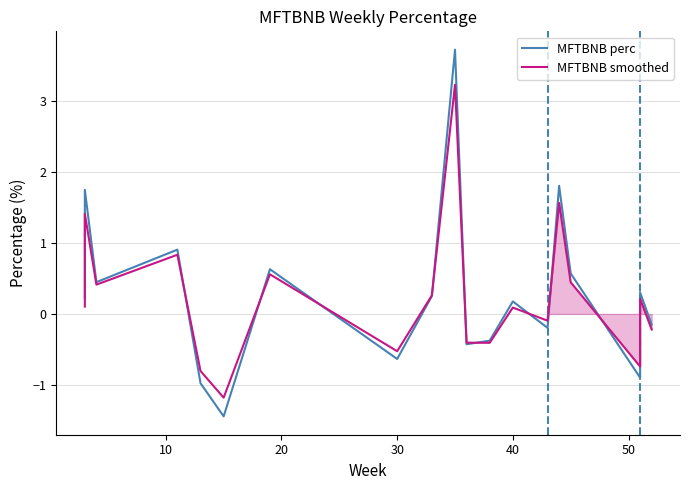

What is the value of the MFTBNB perc point at the 14th from the left?

0.2